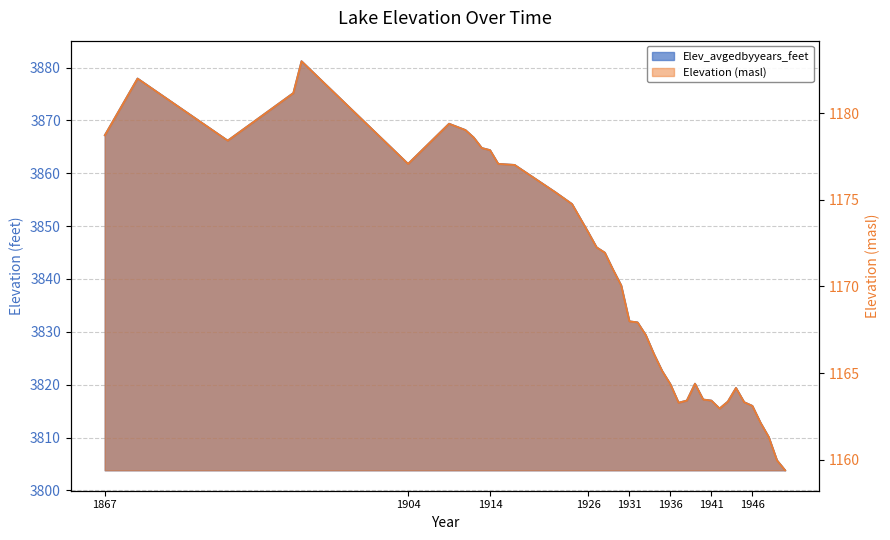

Is it true that Elevation (masl) equals 1163.4 at 1943?

True